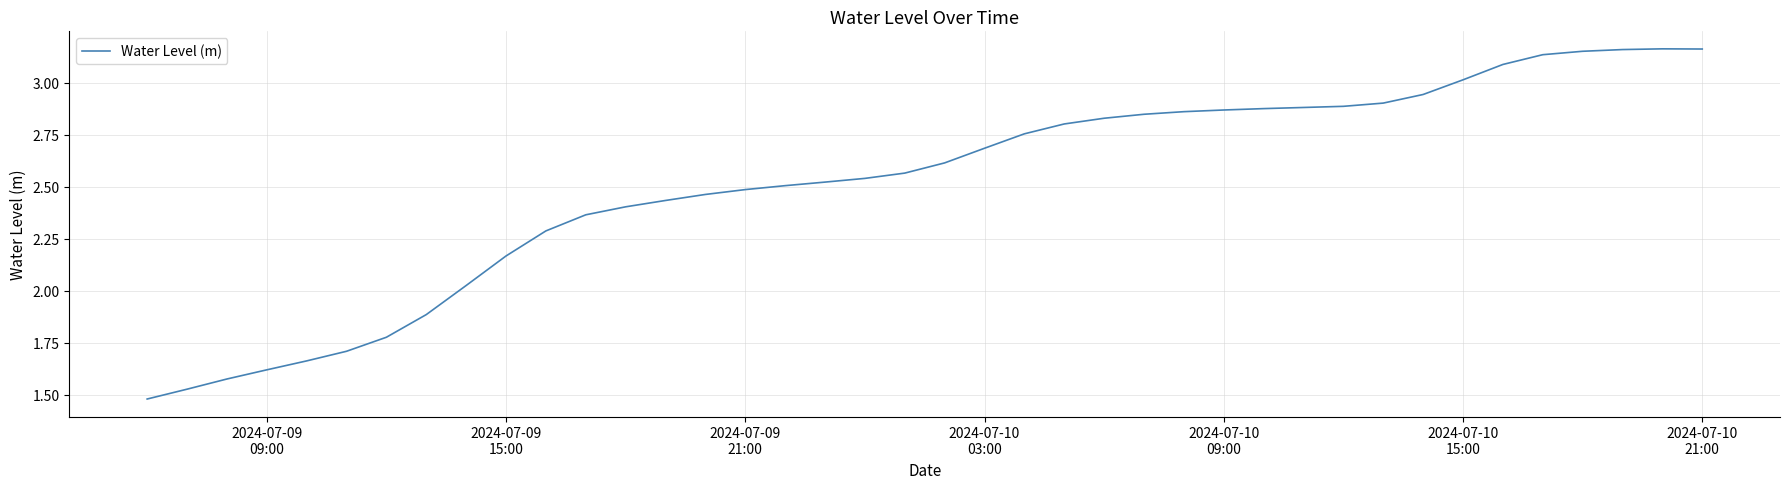

True or false: there are more than 0 points higher than both neighbors.

True